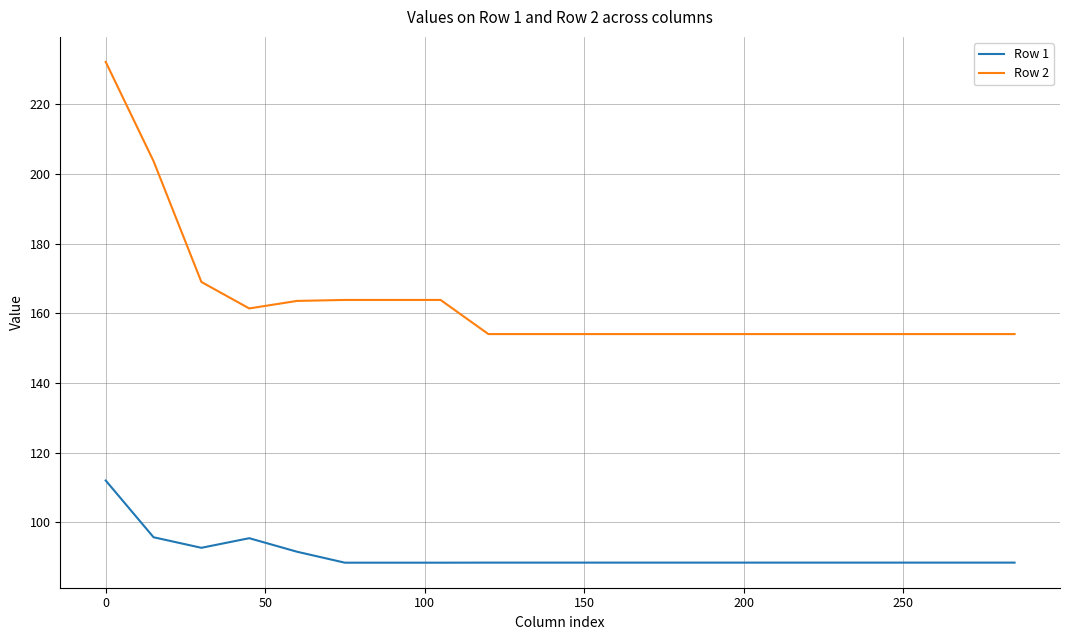

Does the chart display data point markers on the line(s)?

No